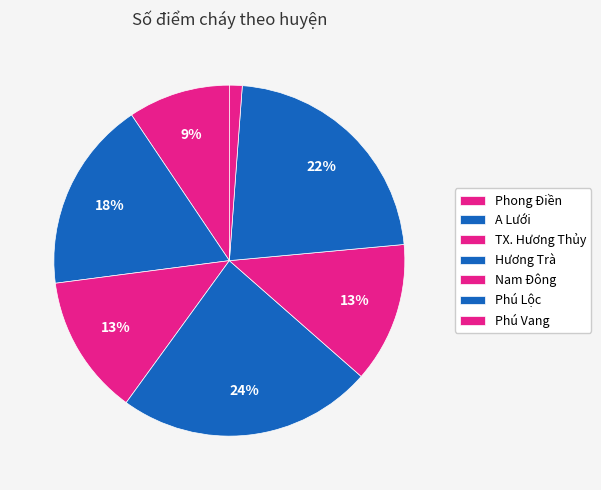

To the nearest percent, what portion does Nam Đông represent?

13%